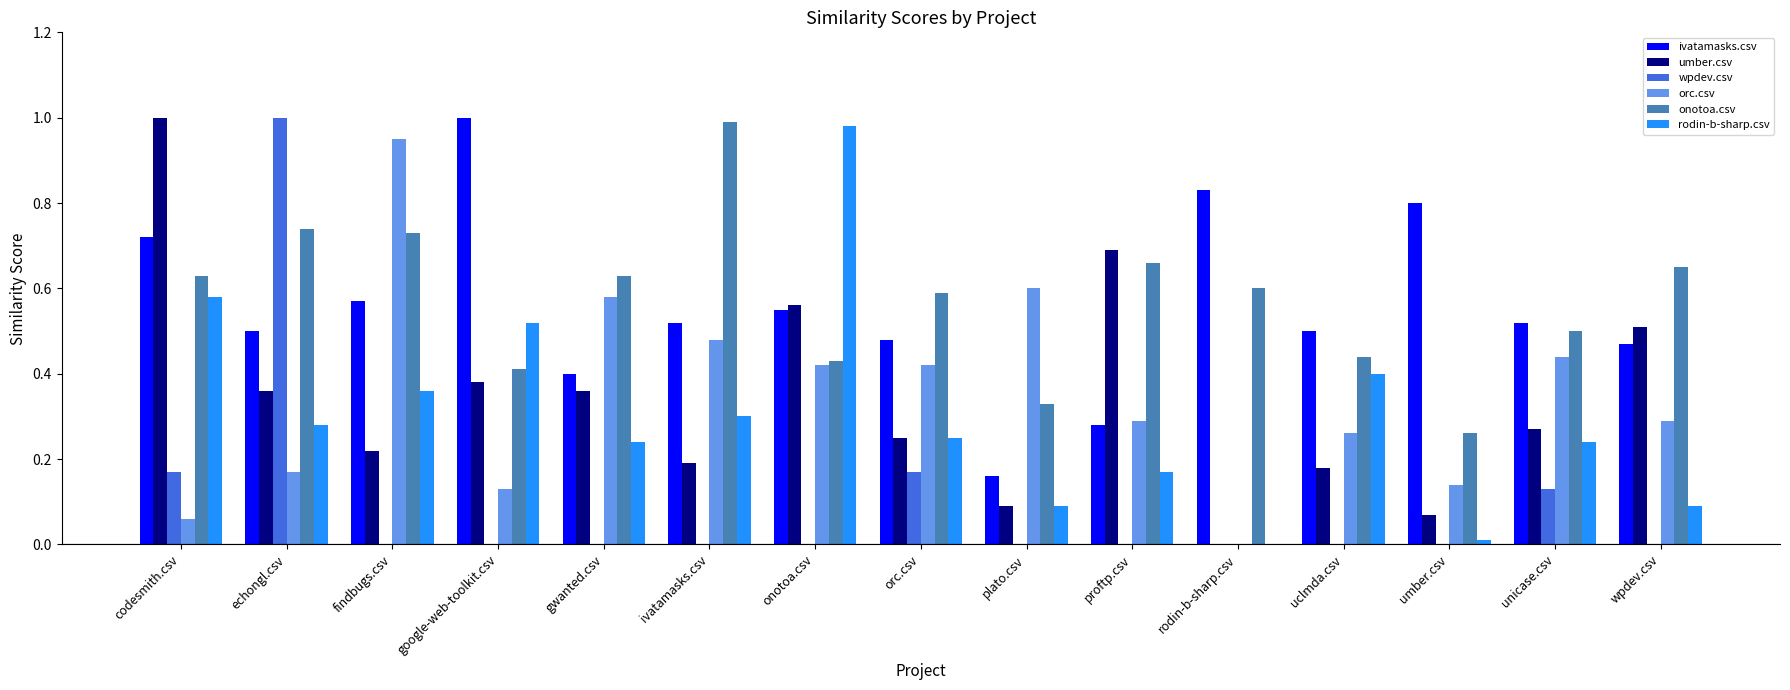

What is the sum of all wpdev.csv values?

1.5